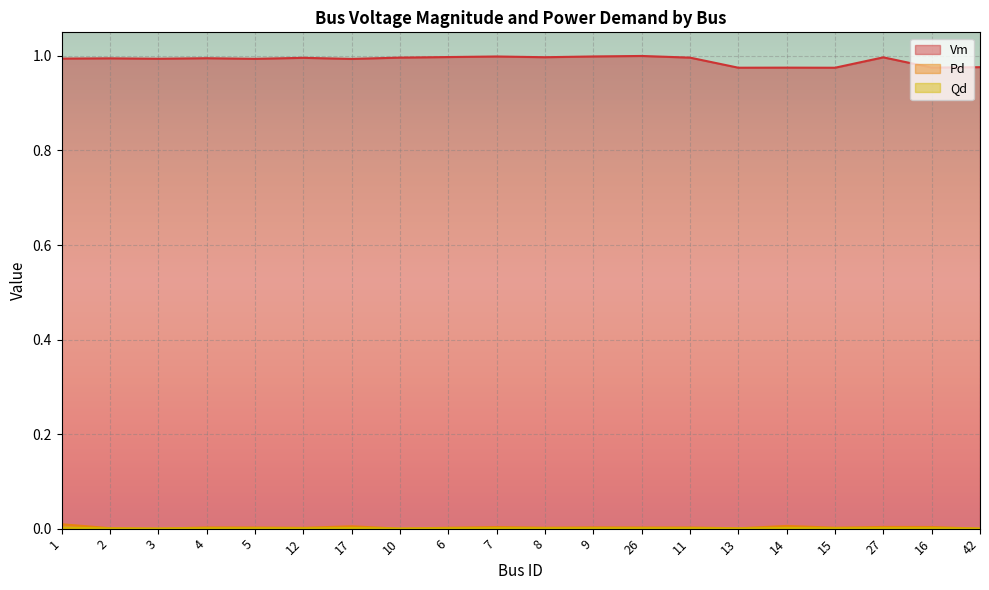

Reading left to right, what are all the values shown in this chart?

Vm: 1=1.0	2=1.0	3=1.0	4=1.0	5=1.0	12=1.0	17=1.0	10=1.0	6=1.0	7=1.0	8=1.0	9=1.0	26=1.0	11=1.0	13=1.0	14=1.0	15=1.0	27=1.0	16=1.0	42=1.0
Pd: 1=0.0	2=0.0	3=0.0	4=0.0	5=0.0	12=0.0	17=0.0	10=0.0	6=0.0	7=0.0	8=0.0	9=0.0	26=0.0	11=0.0	13=0.0	14=0.0	15=0.0	27=0.0	16=0.0	42=0.0
Qd: 1=0.0	2=0.0	3=0.0	4=0.0	5=0.0	12=0.0	17=0.0	10=0.0	6=0.0	7=0.0	8=0.0	9=0.0	26=0.0	11=0.0	13=0.0	14=0.0	15=0.0	27=0.0	16=0.0	42=0.0